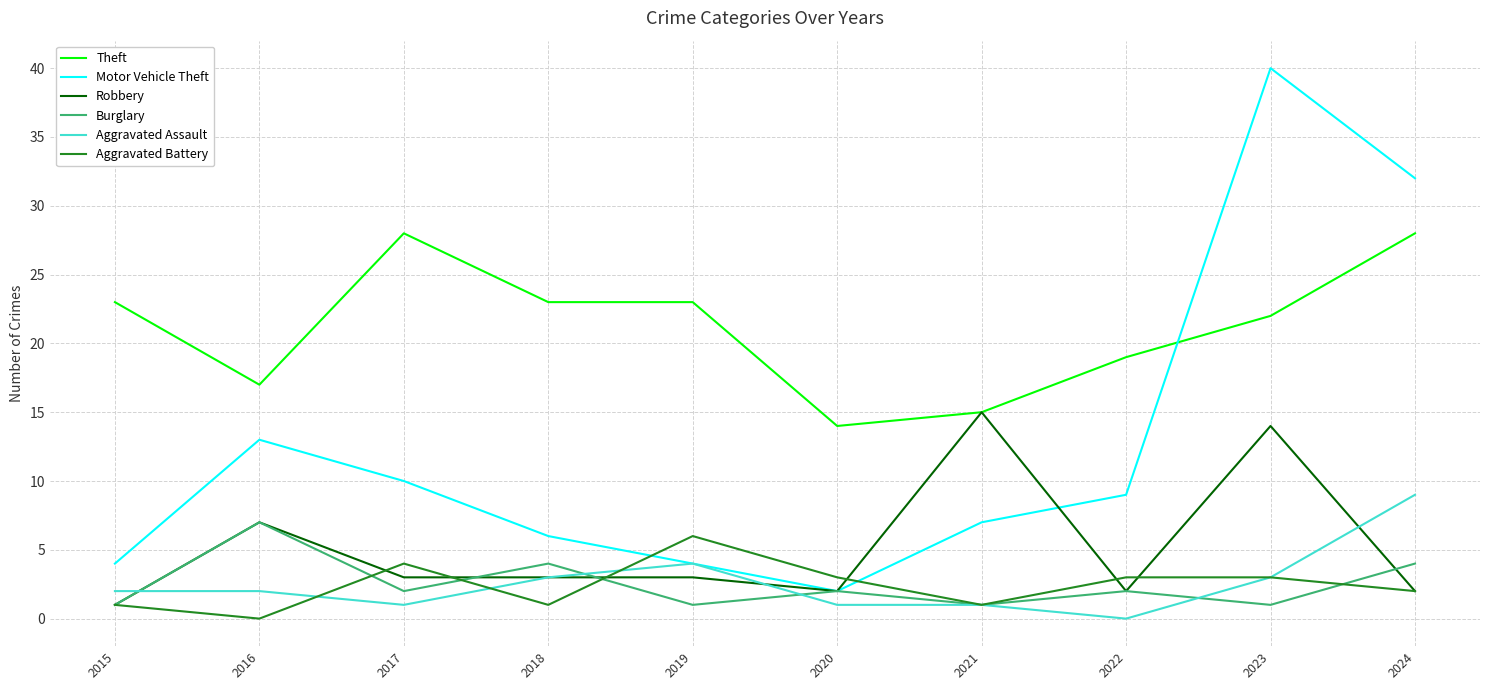

At 2017, list the series in order from largest to smallest.

Theft, Motor Vehicle Theft, Aggravated Battery, Robbery, Burglary, Aggravated Assault